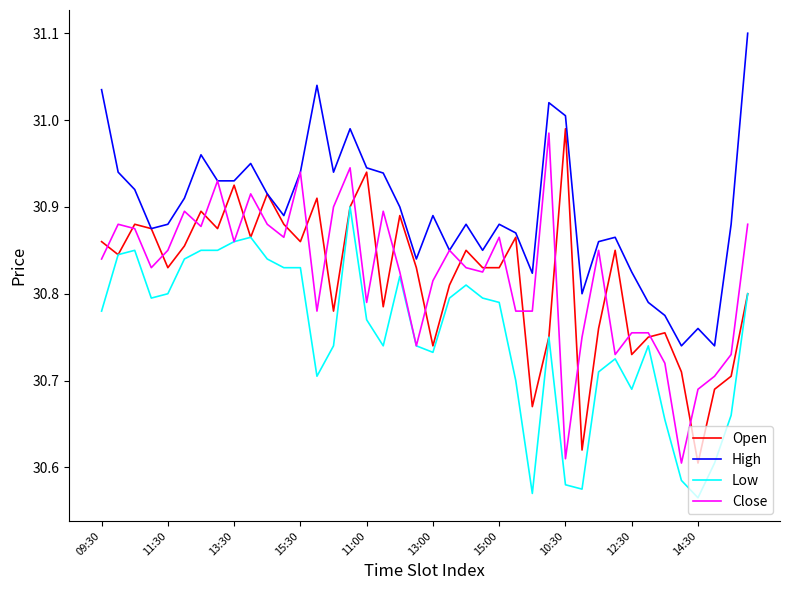

True or false: Low and High cross at least once.

False